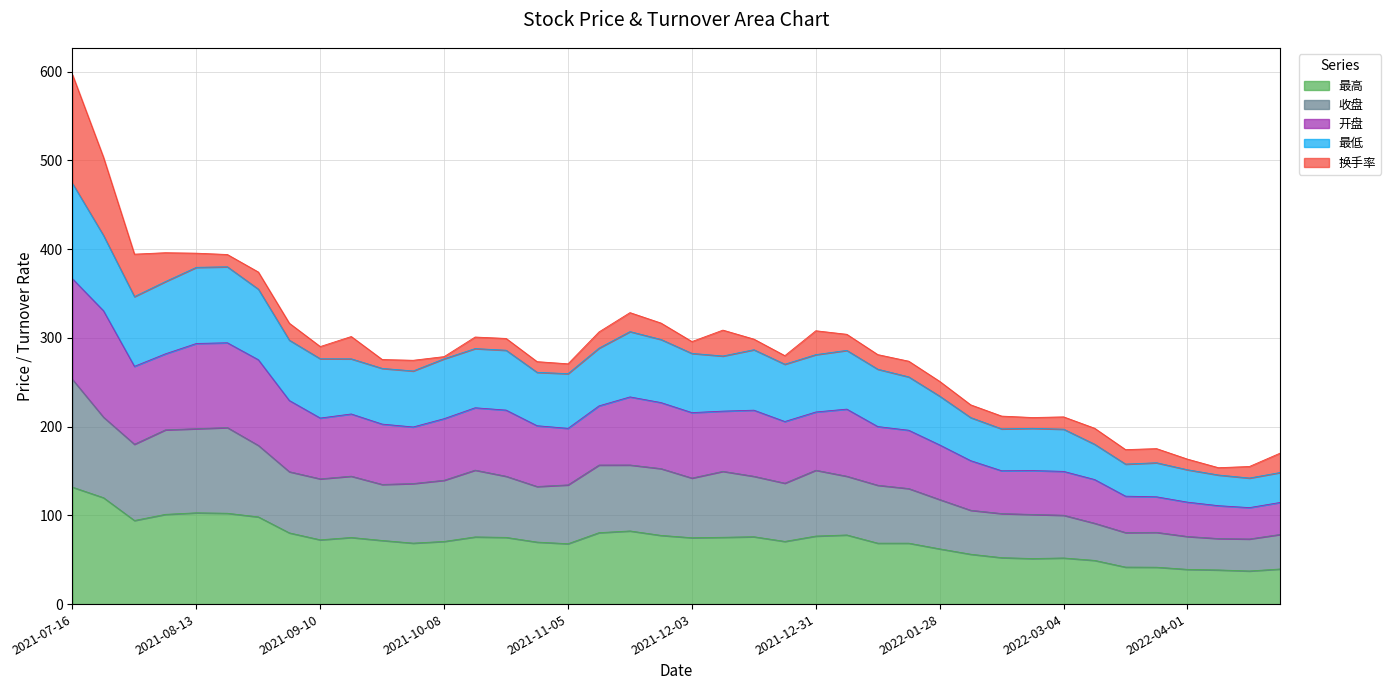

At which category is the sum across all series the highest?

2021-07-16